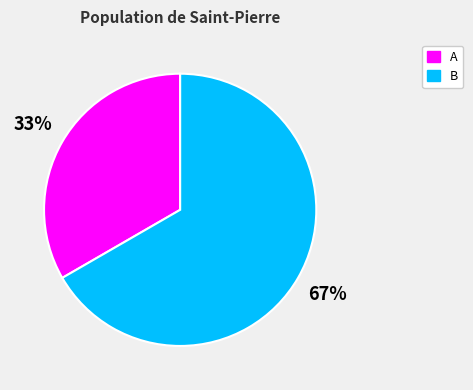

Which category has the smallest portion of the pie?

A